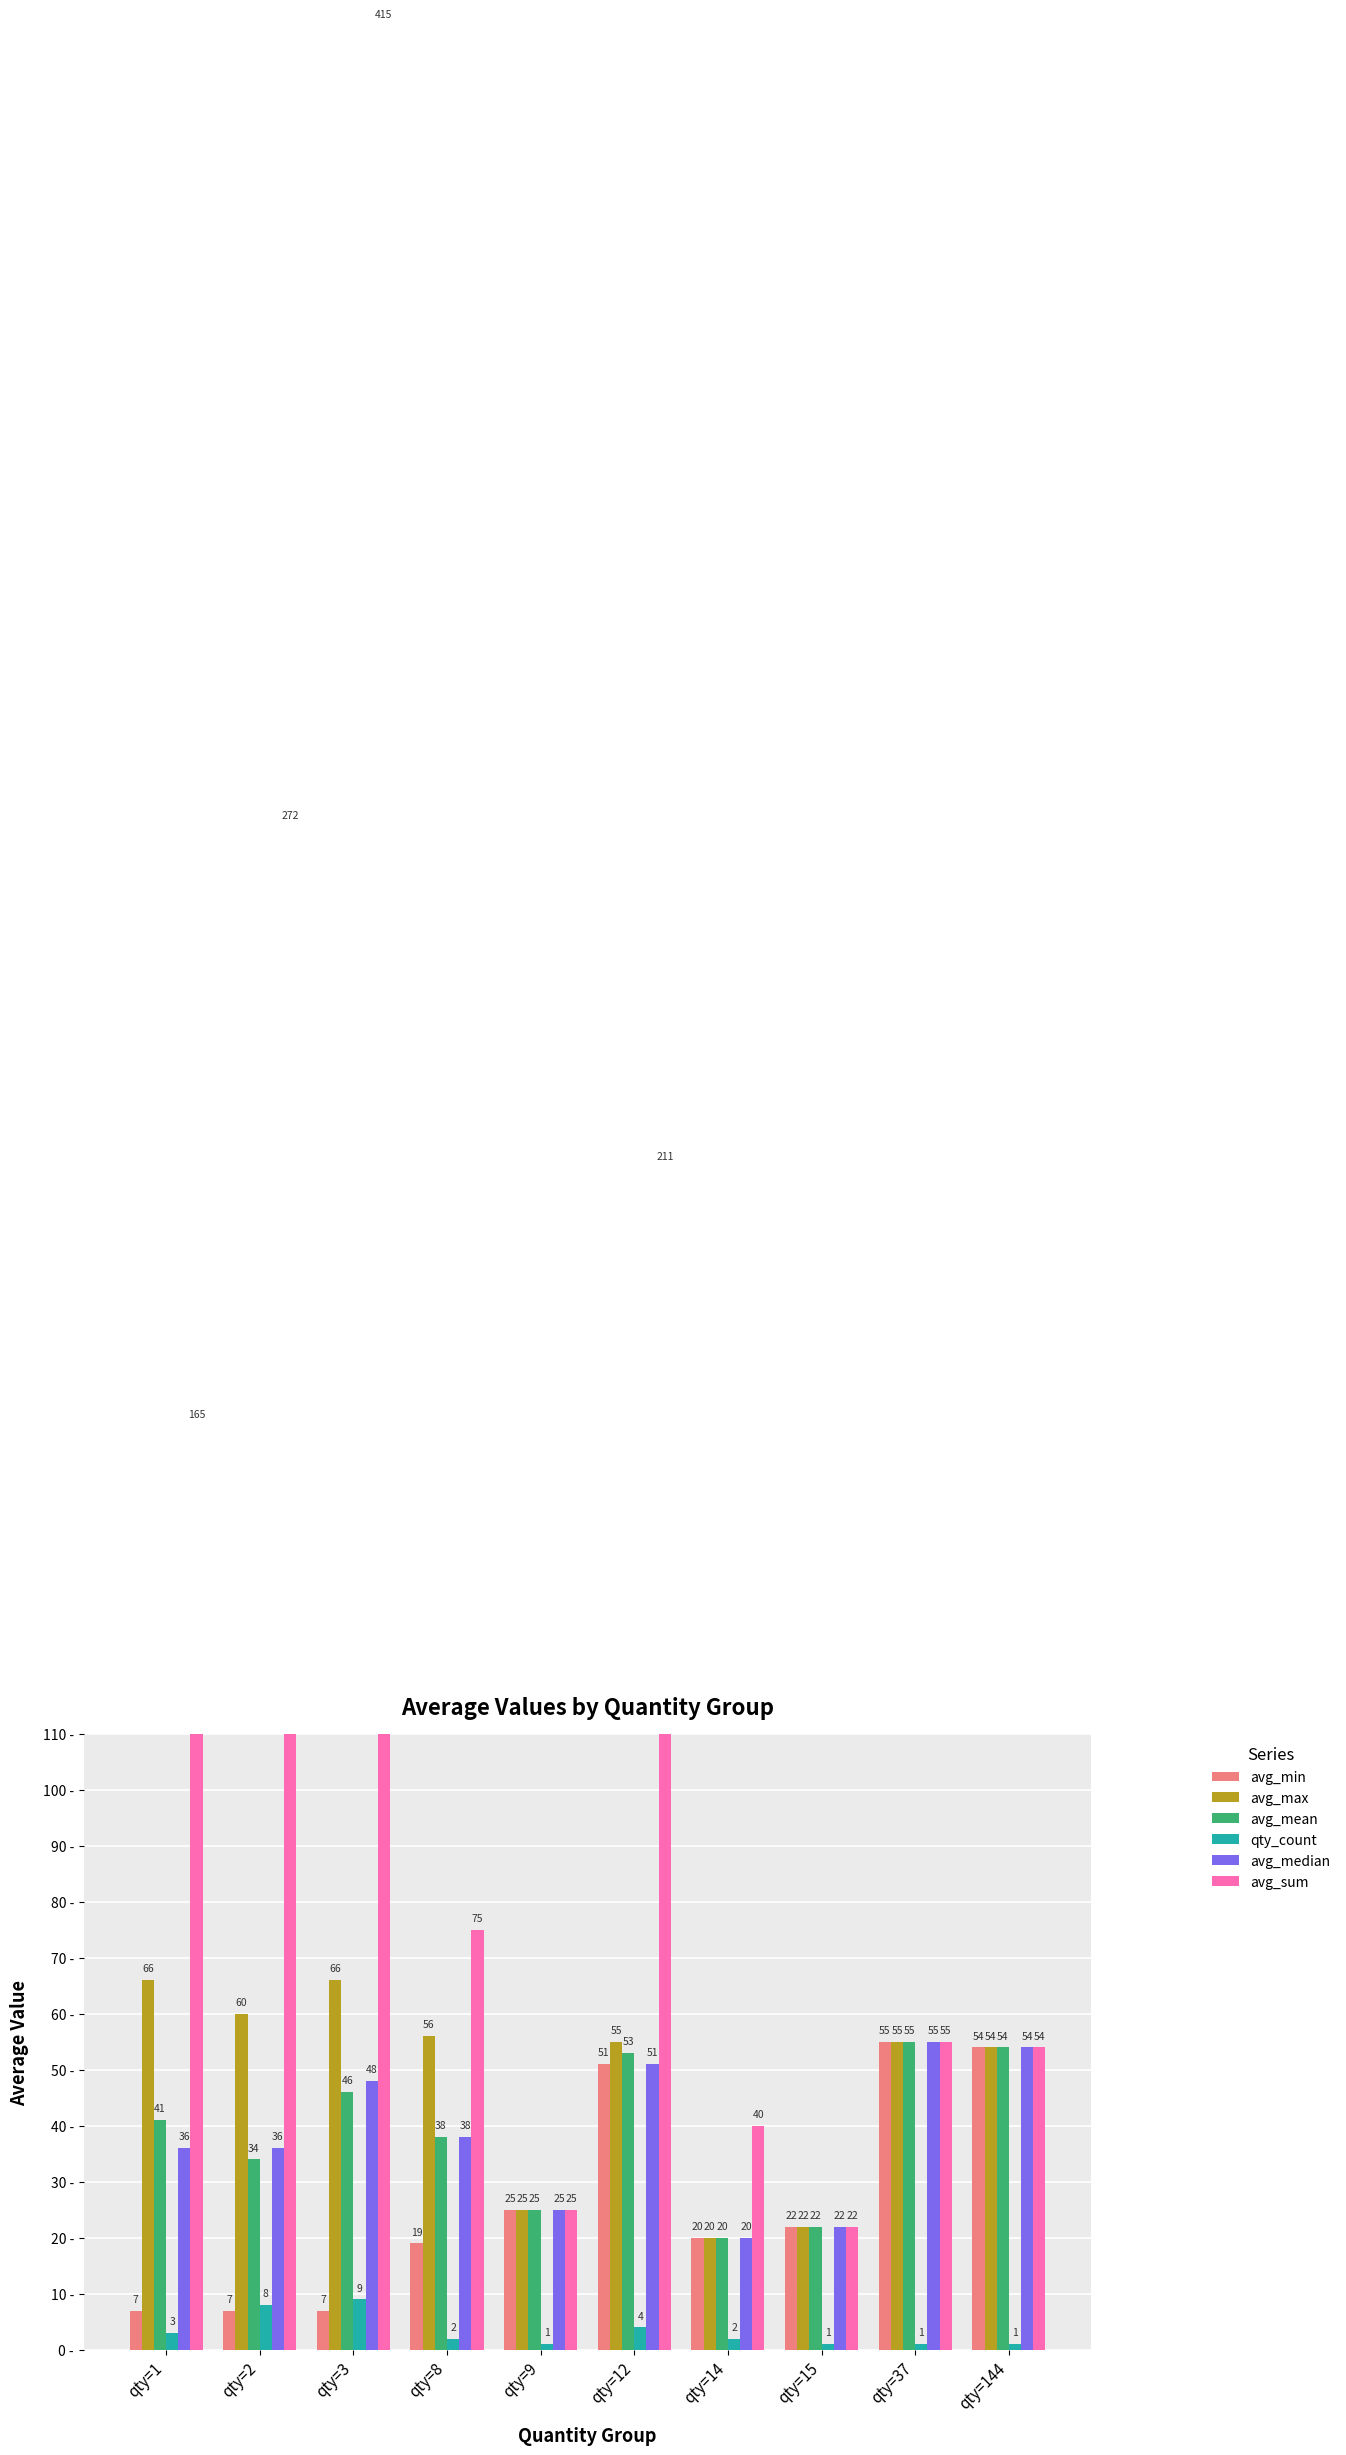

At how many categories does at least one series exceed 351?

1